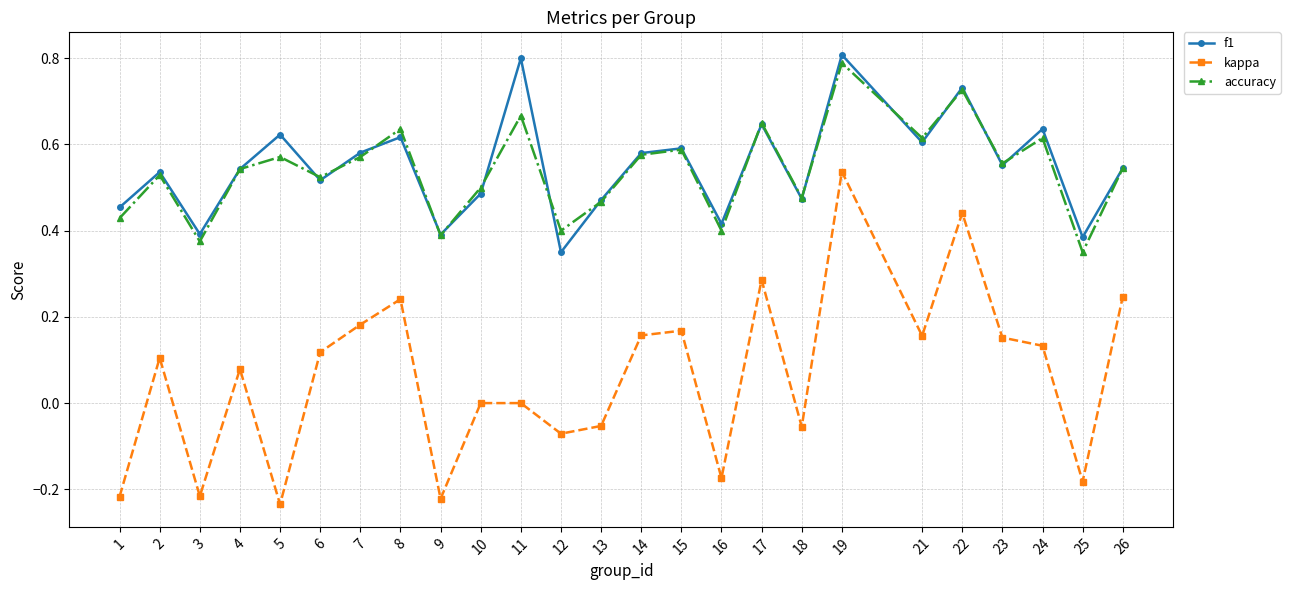

At which category is the sum across all series the highest?

19